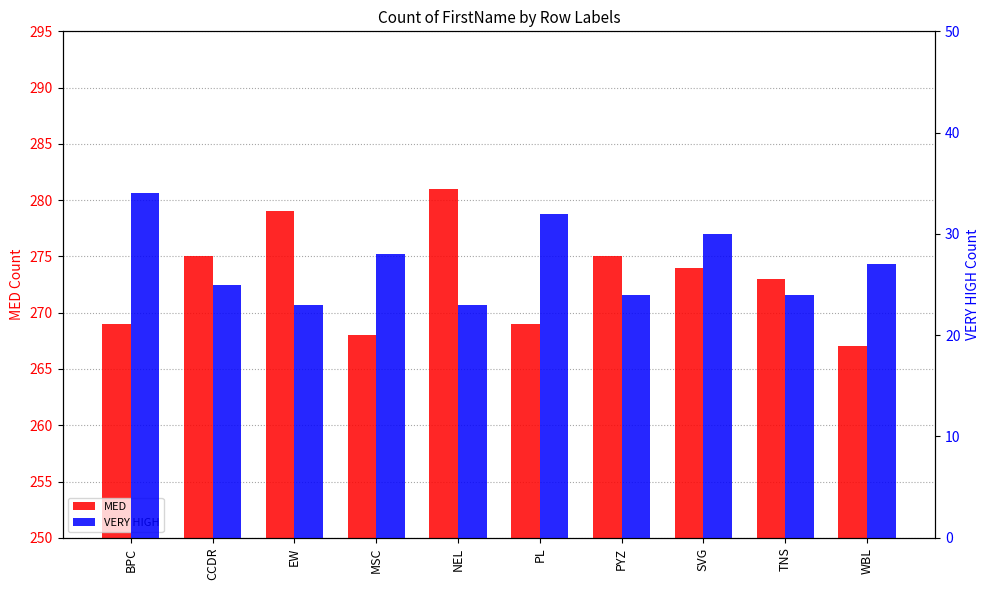

What is the sum of the MED values at PL and PYZ?

544